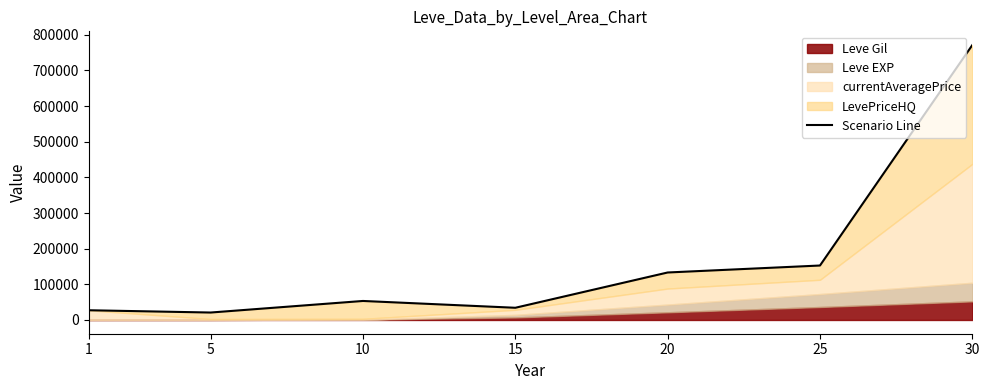

Which label corresponds to the largest value in the chart?

30